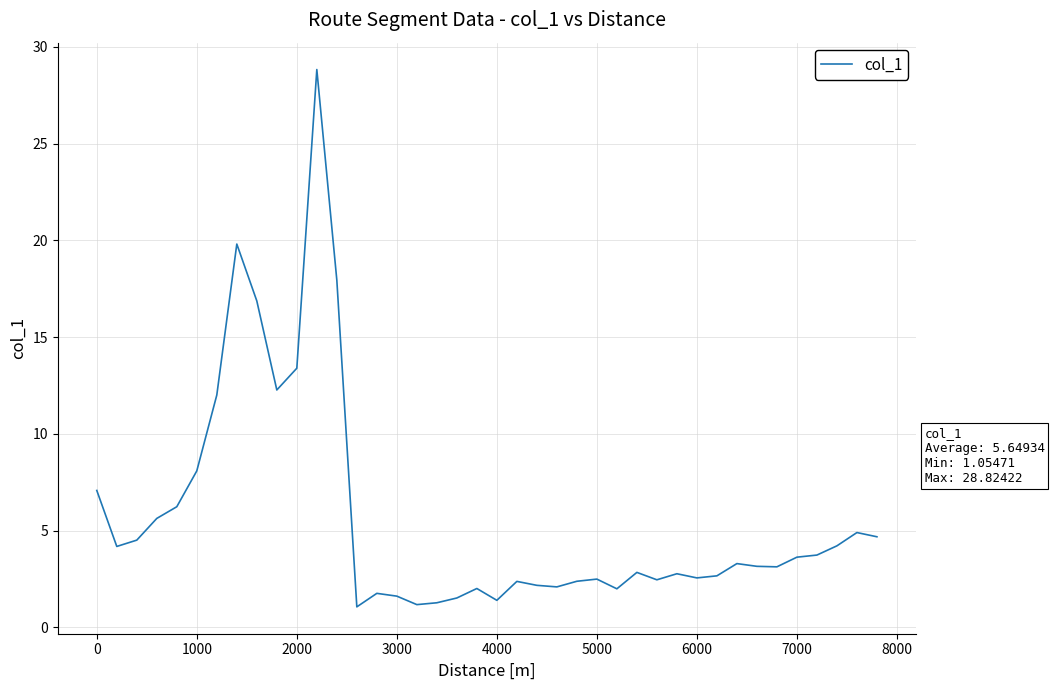

What is the smallest value displayed?

1.1